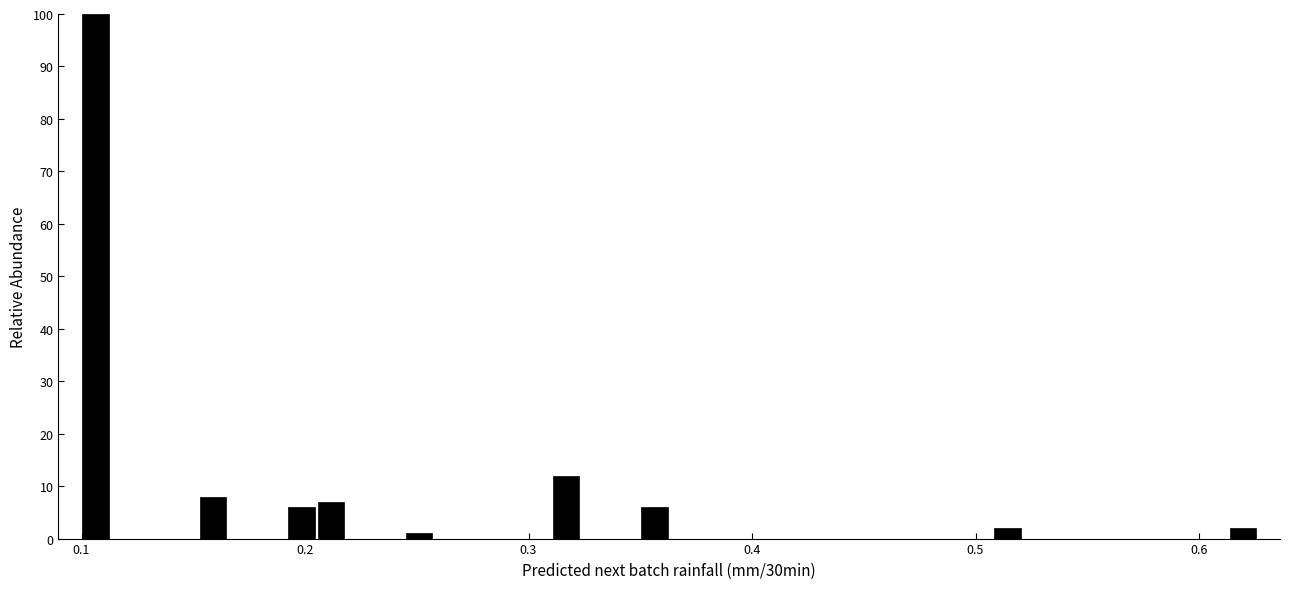

Read against the x-axis, roughly where is the centre of the tallest bar?

0.11